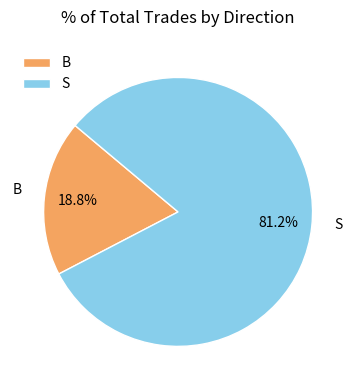

Is it true that S is 81% of the pie?

True